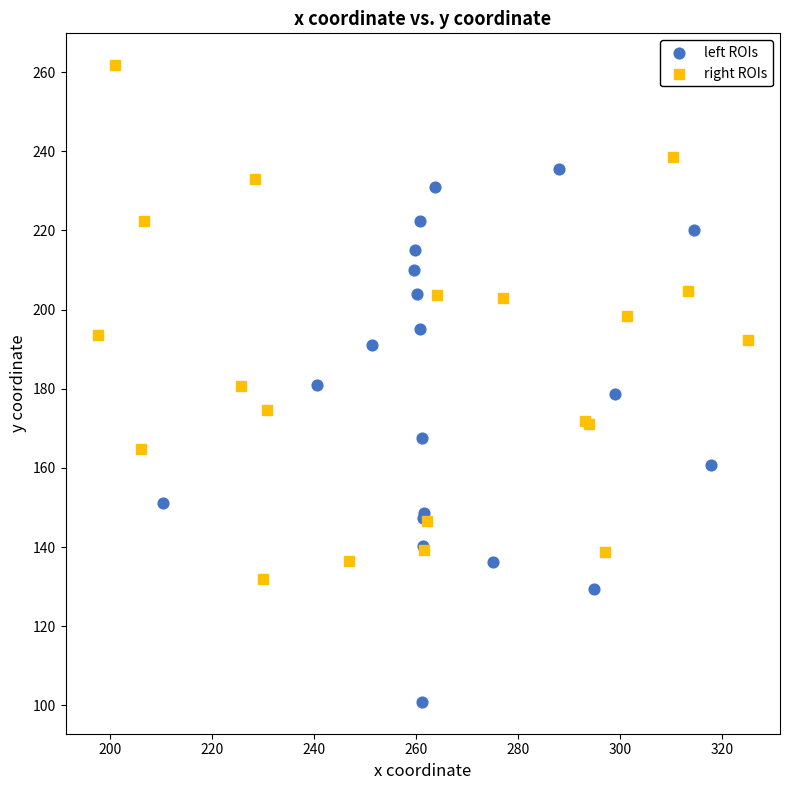

Which series reaches the minimum Y coordinate?

left ROIs